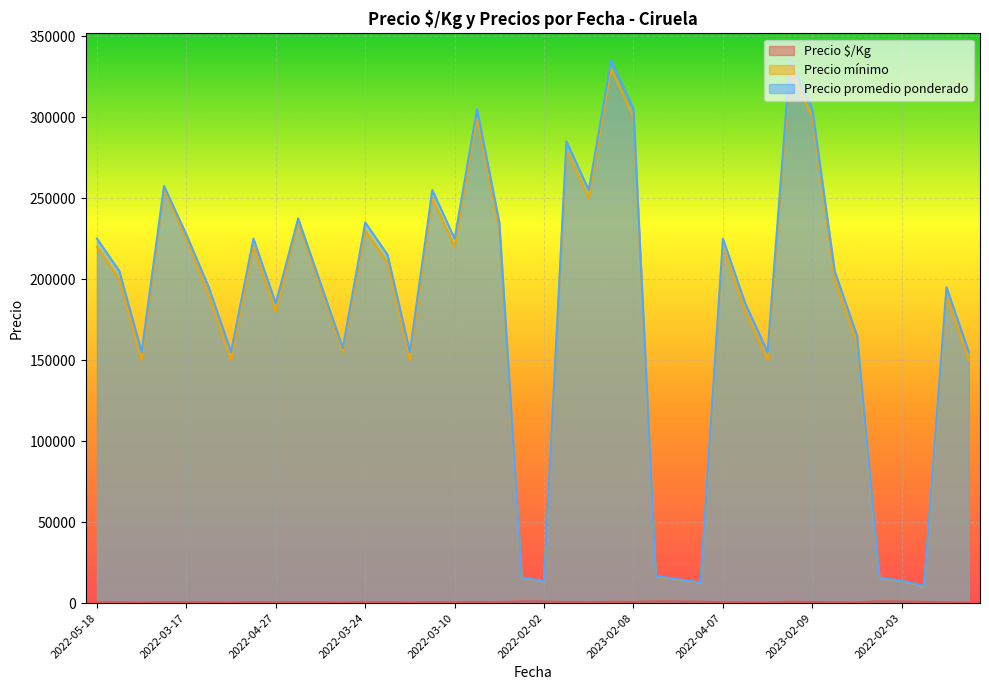

What is the total value across all series at 2022-03-10?

445500